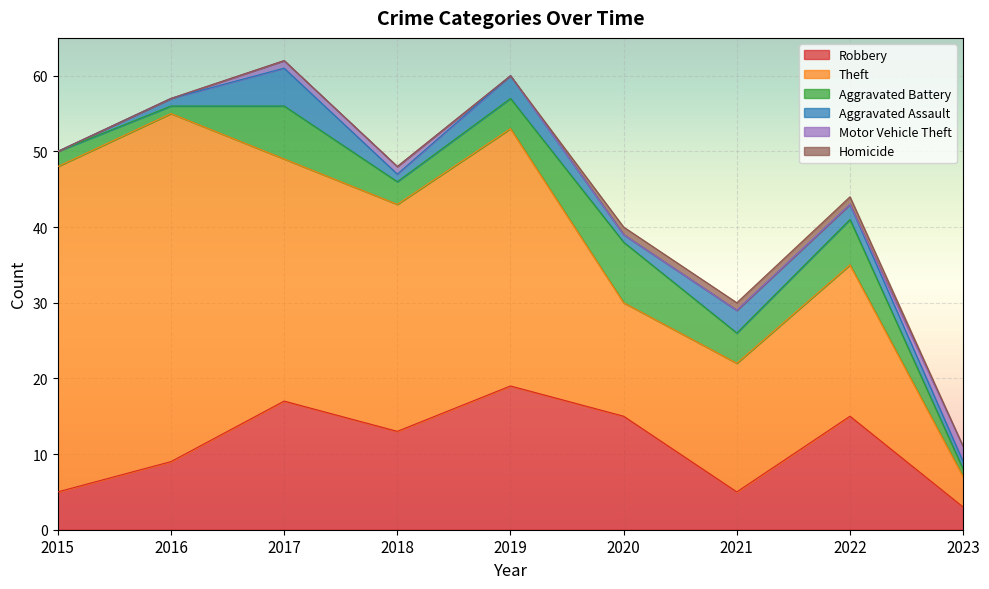

At 2019, list the series in order from largest to smallest.

Theft, Robbery, Aggravated Battery, Aggravated Assault, Motor Vehicle Theft, Homicide